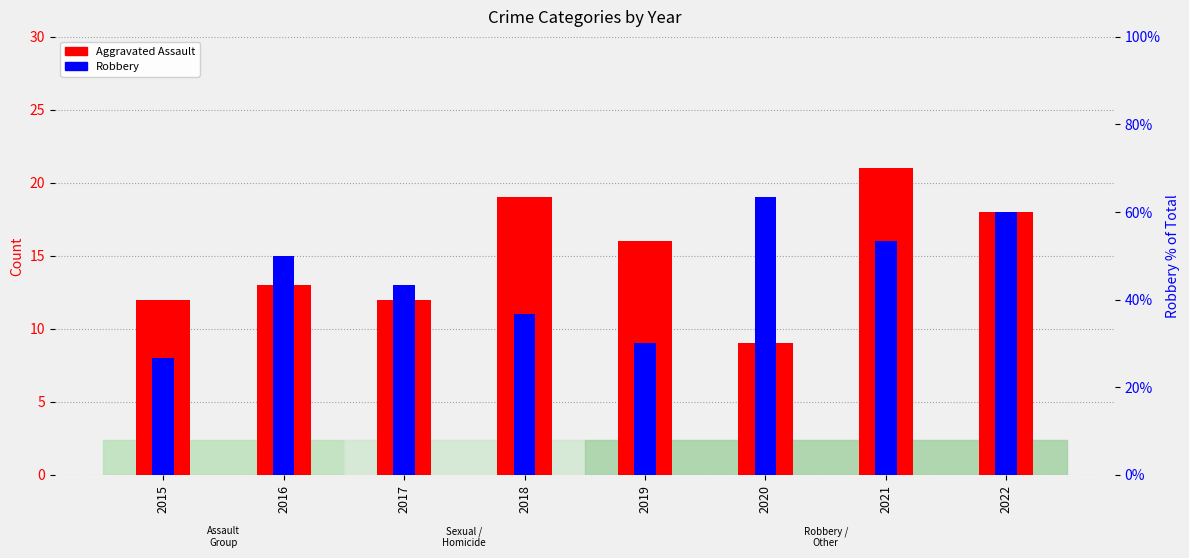

What is the value of the Aggravated Assault bar at the 6th from the left?

9